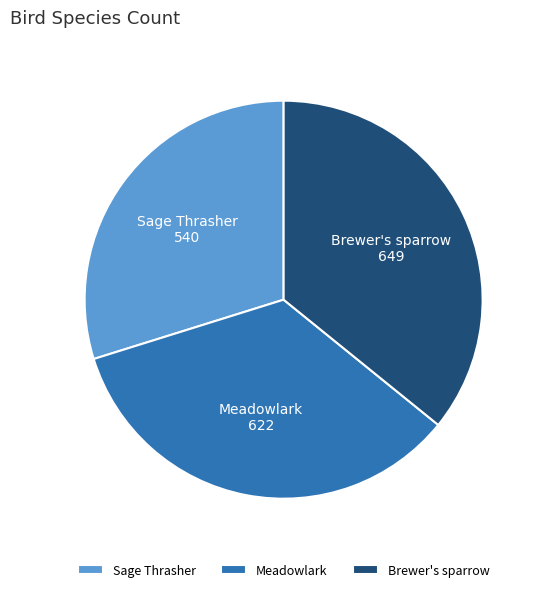

Count the number of slices in the pie.

3